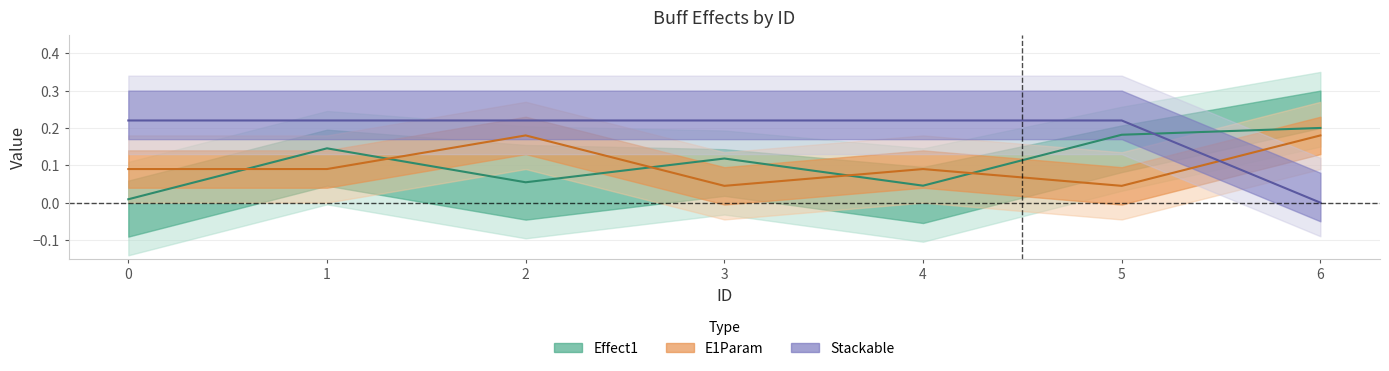

Which series has the widest spread of values?

Stackable